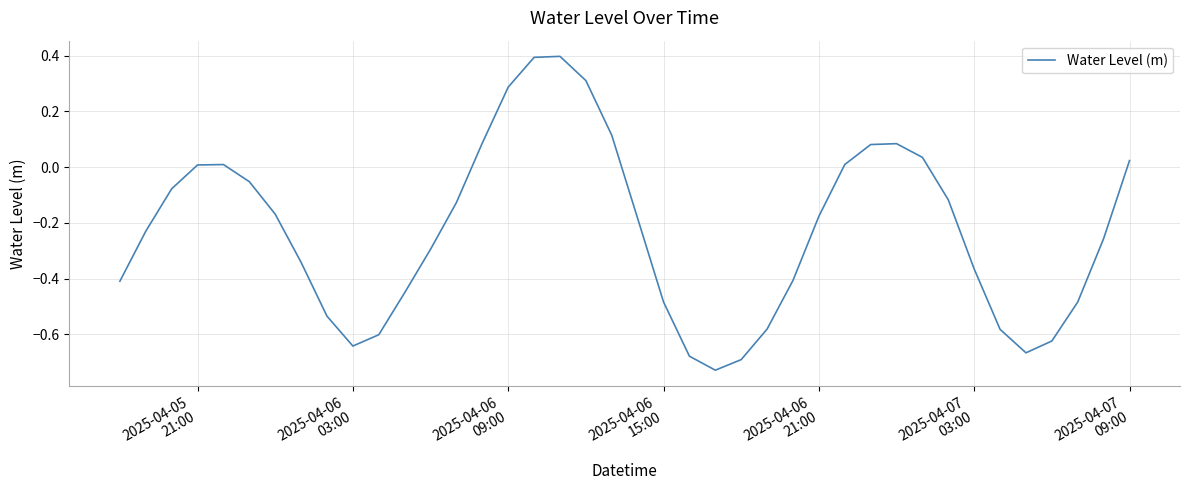

What is the difference between the maximum and minimum values?

1.1